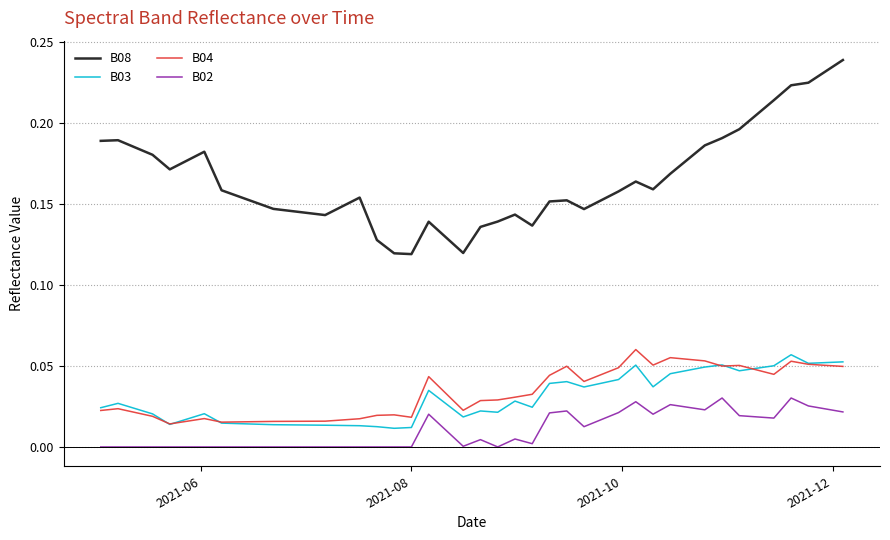

Which series has the largest range (max minus min)?

B08